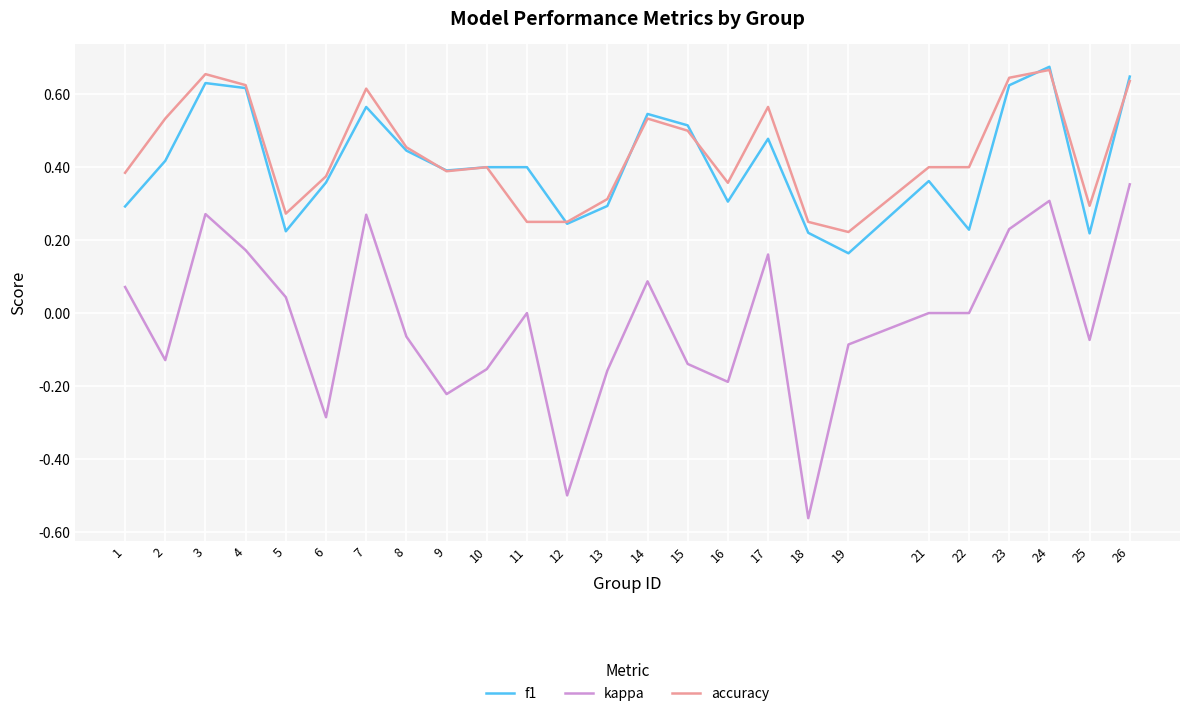

Is it true that kappa equals -0.1 at 9?

False